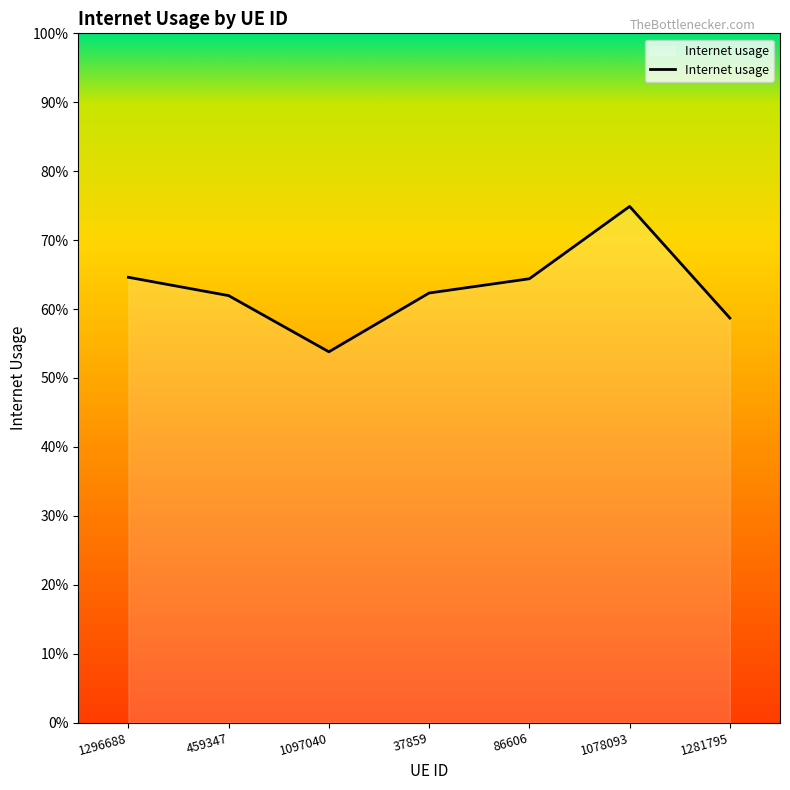

What is the difference between the values at 1097040 and 1296688?

0.1